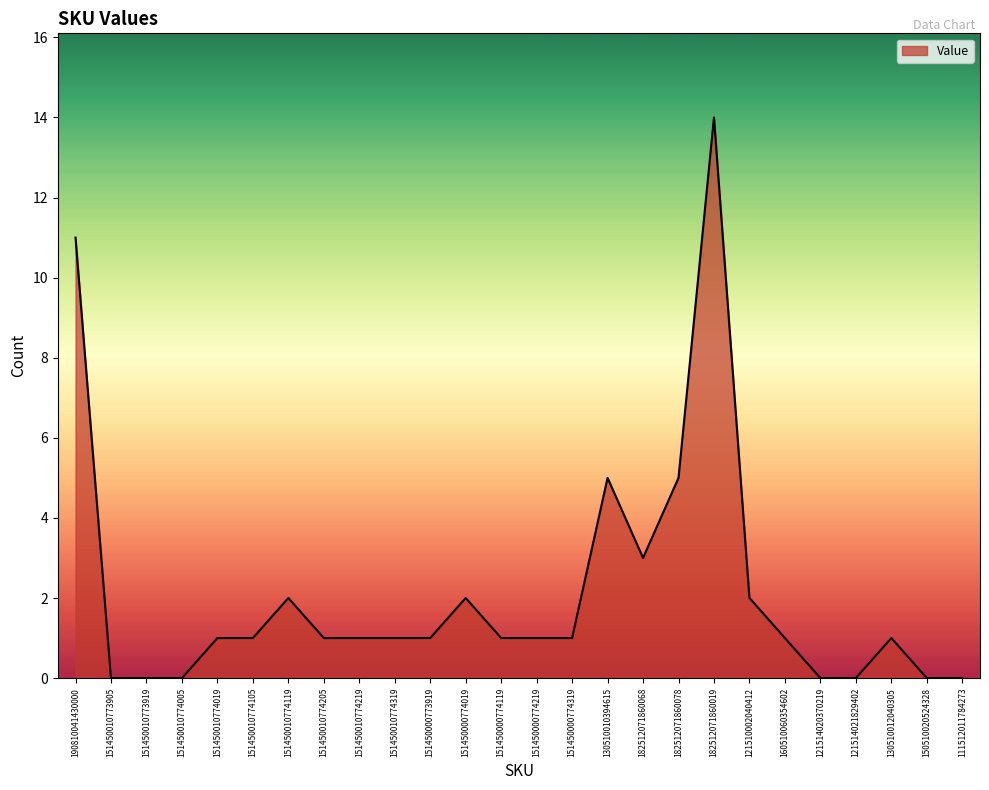

Reading left to right, extract all data points from this chart.

190810041430000=11	151450010773905=0	151450010773919=0	151450010774005=0	151450010774019=1	151450010774105=1	151450010774119=2	151450010774205=1	151450010774219=1	151450010774319=1	151450000773919=1	151450000774019=2	151450000774119=1	151450000774219=1	151450000774319=1	130510010394615=5	182512071860068=3	182512071860078=5	182512071860019=14	121510002040412=2	160510060354602=1	121514020370219=0	121514021829402=0	130510012040305=1	150510020524328=0	111512011784273=0